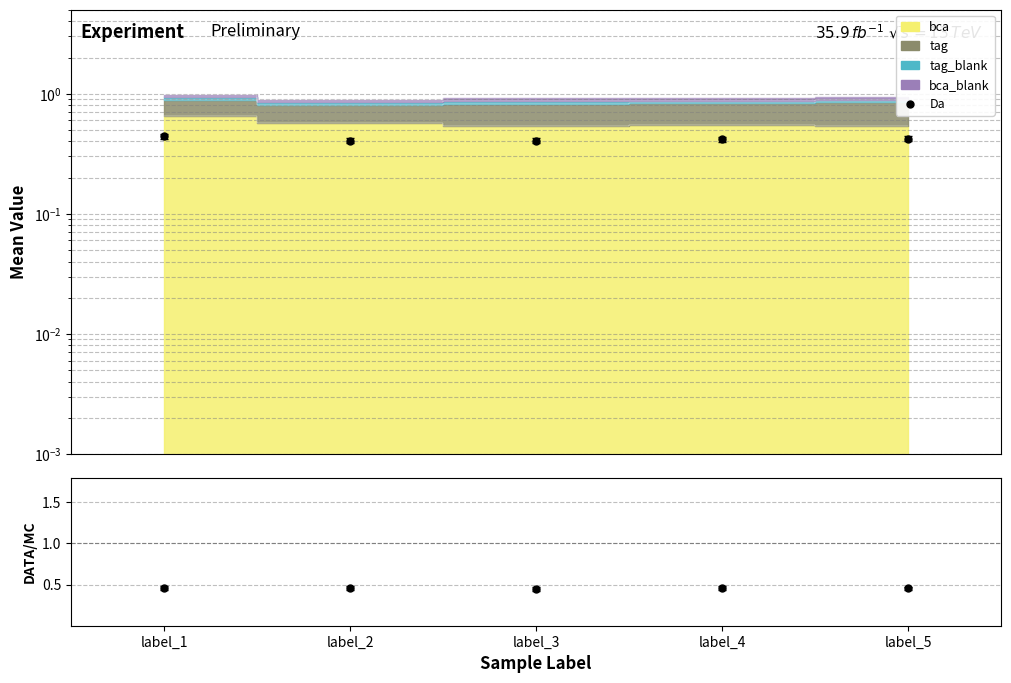

Rank the categories by value from lowest to highest.

label_2, label_3, label_4, label_5, label_1